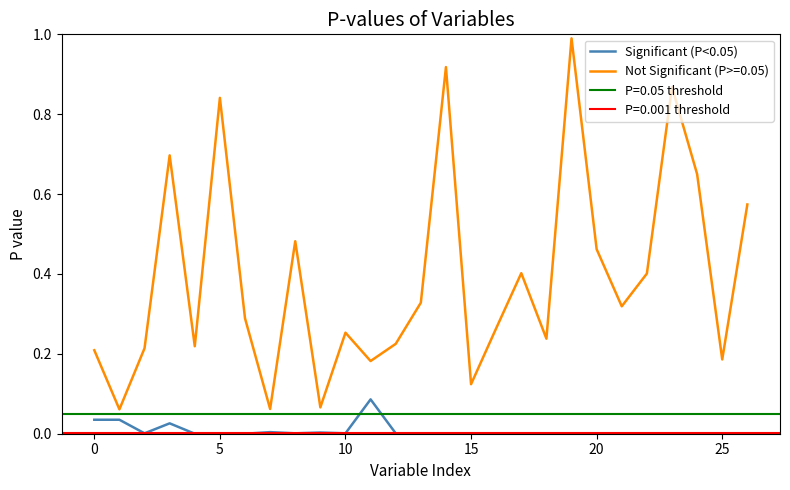

The Significant (P<0.05) series shows 0.0 at 10. True or false?

True